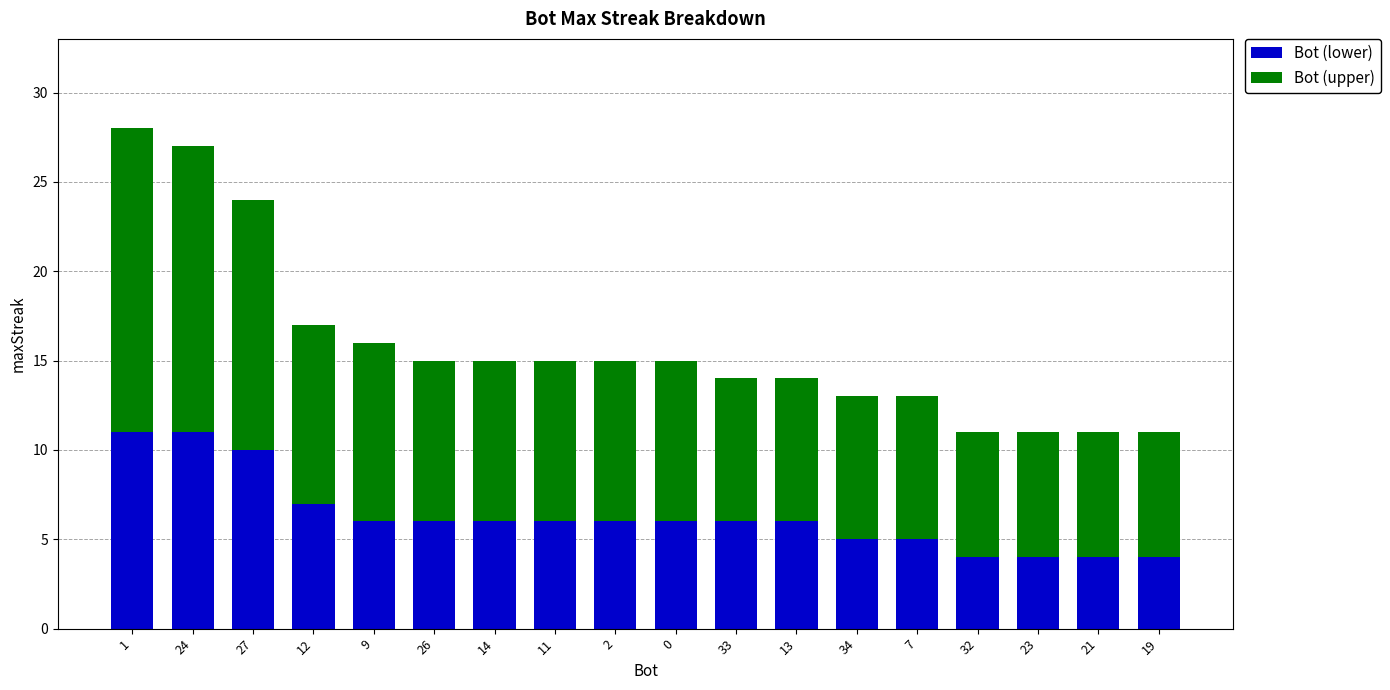

The value of Bot (lower) at 1 is 11. True or false?

True